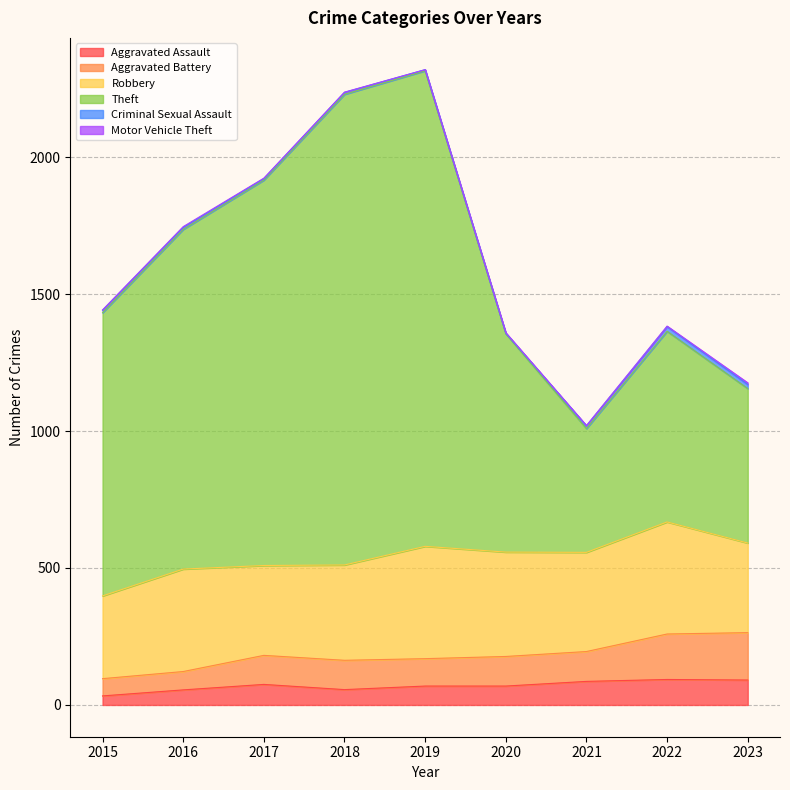

At which category does Aggravated Battery reach its first local valley?

2018